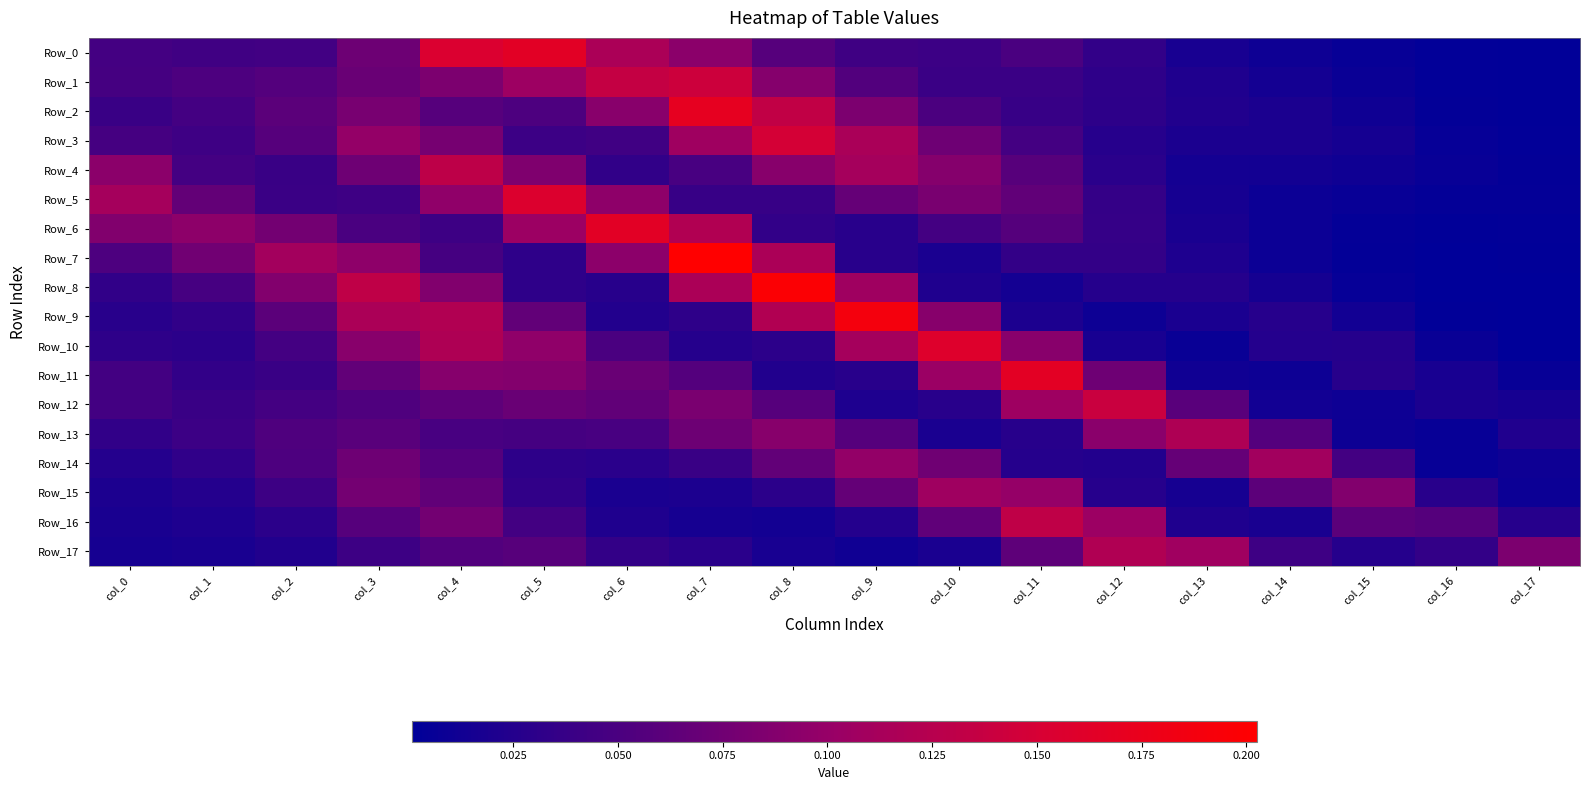

Which series has the largest total across all categories?

Row_0